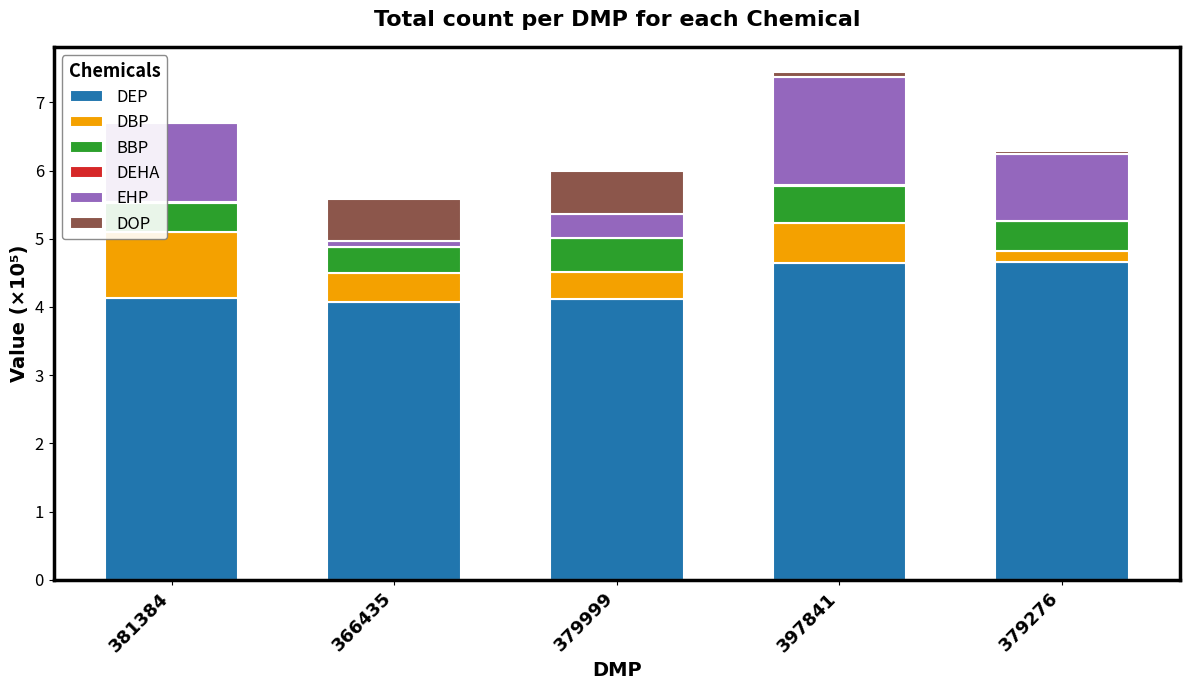

What is the maximum value for DEP?

4.7